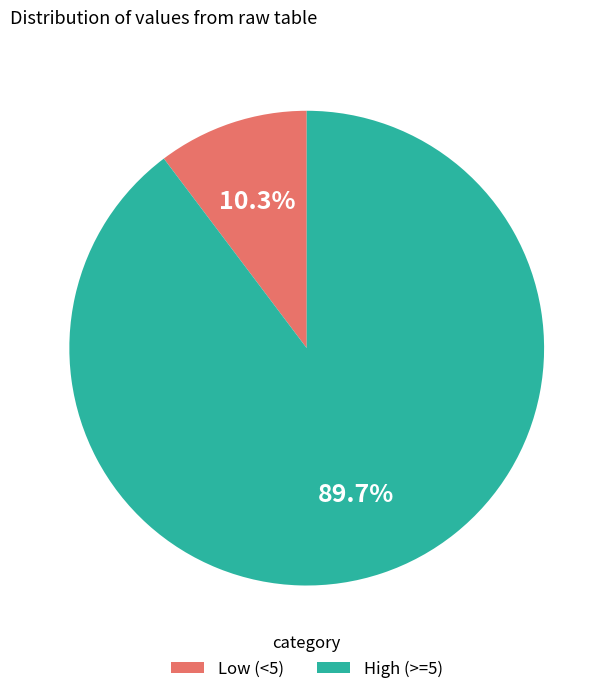

Is the sum of High (>=5) and Low (<5) greater than half?

Yes